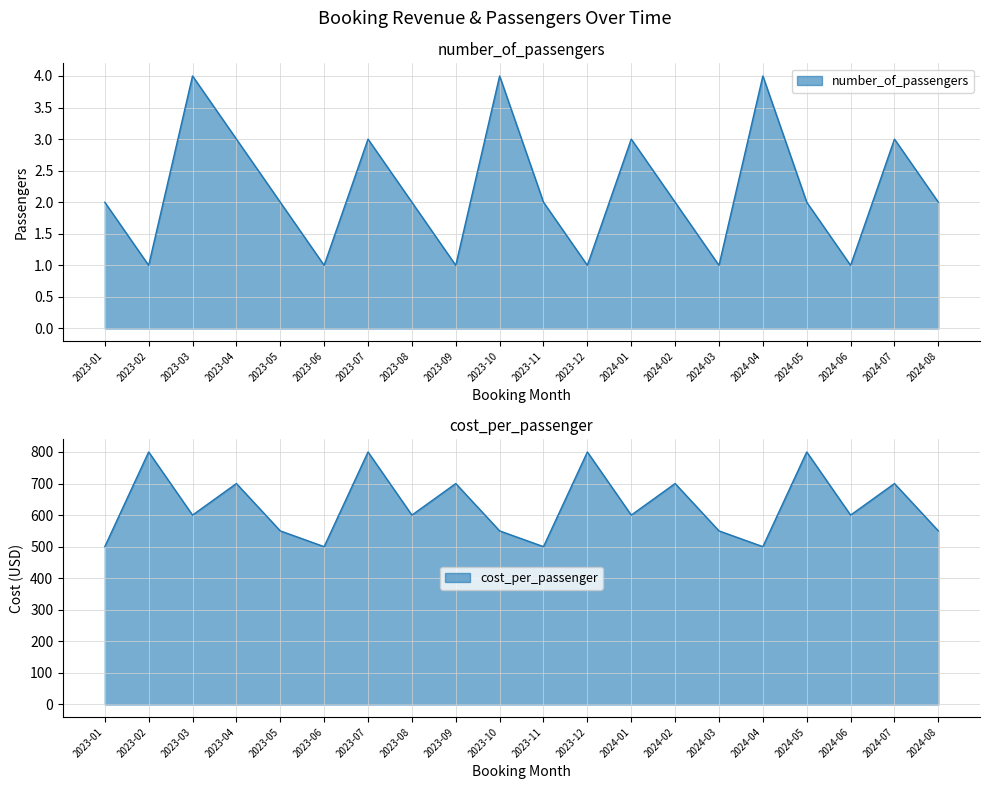

What is the total value across all series at 2023-05?

552